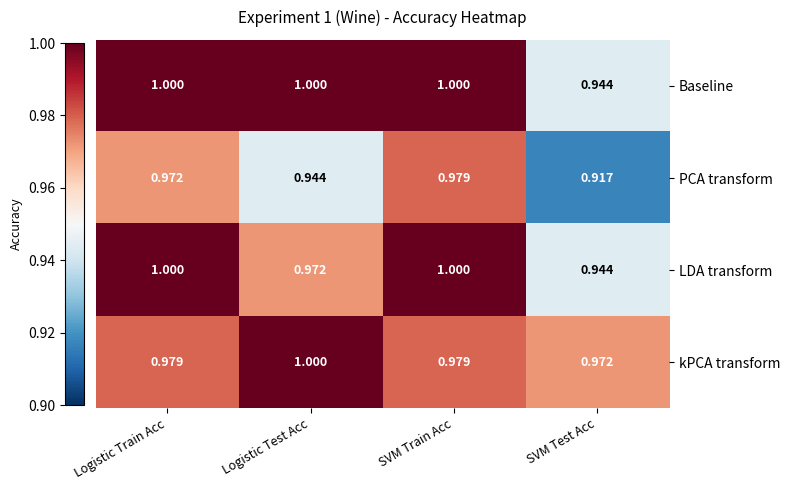

Which label corresponds to the smallest value in the chart?

SVM Test Acc